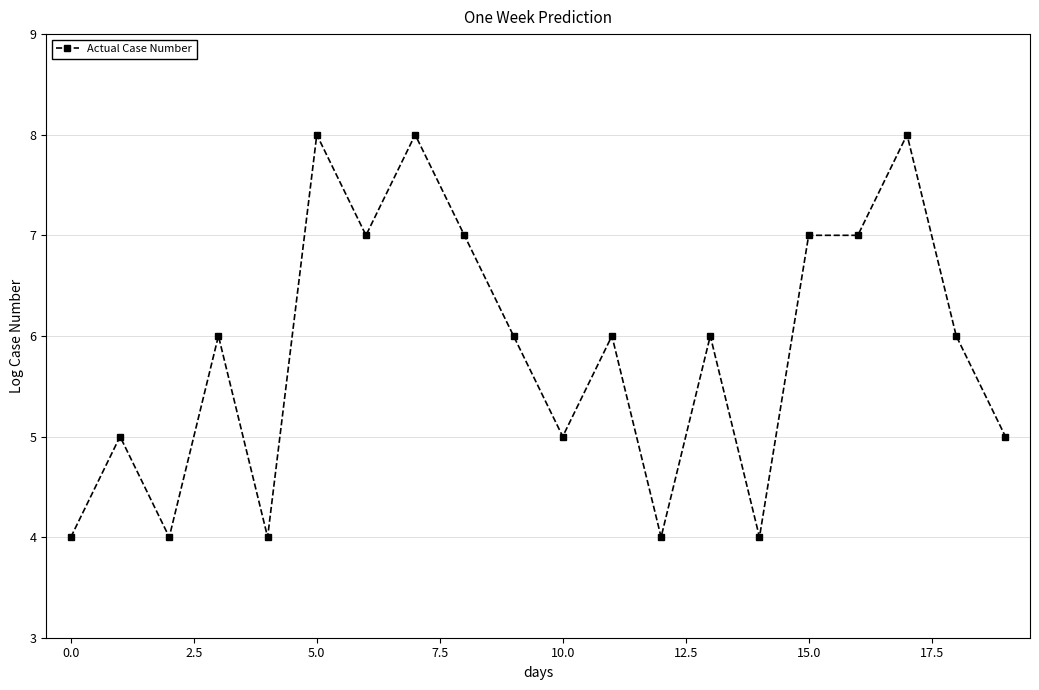

What is the sum of all values?

117